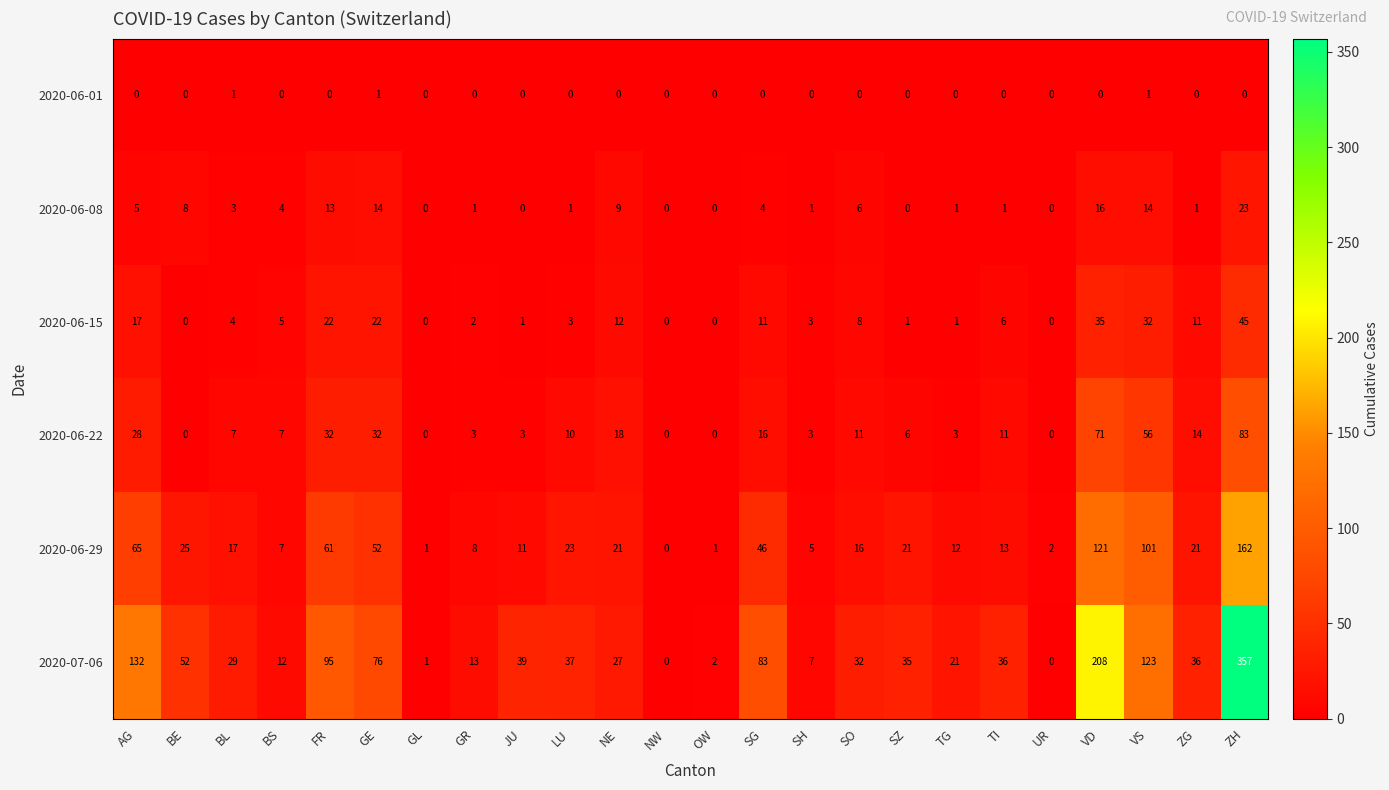

Which series changed the most between BE and LU?

2020-07-06